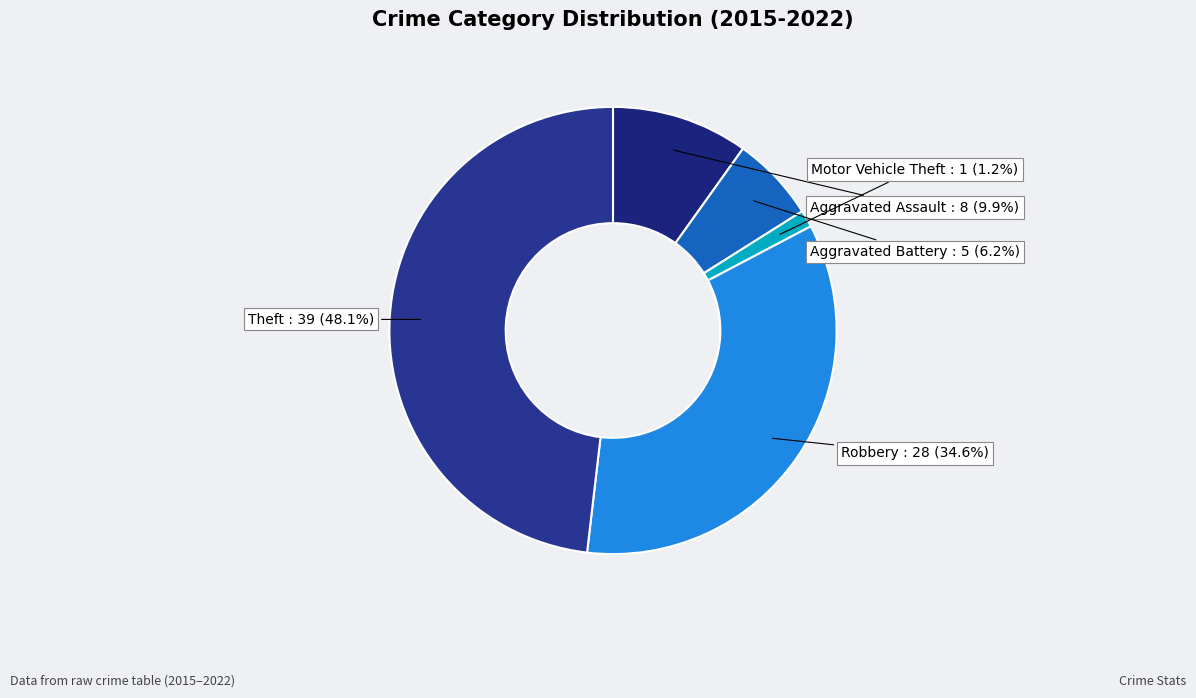

Count the number of slices in the pie.

5